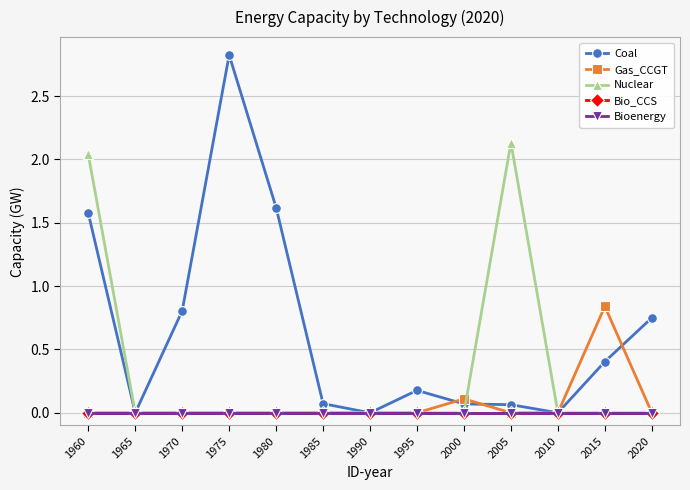

At which label does Coal reach its peak?

1975